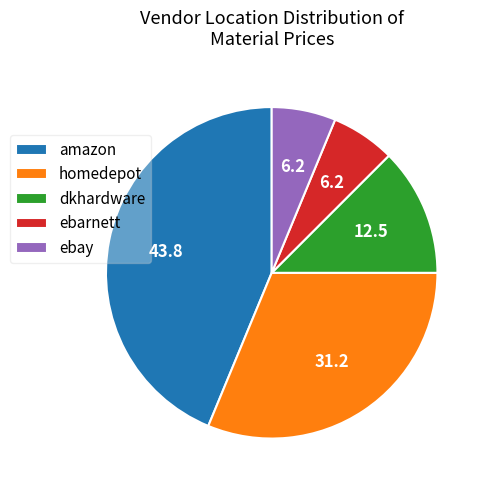

Do homedepot and dkhardware together represent more than half of the pie?

No